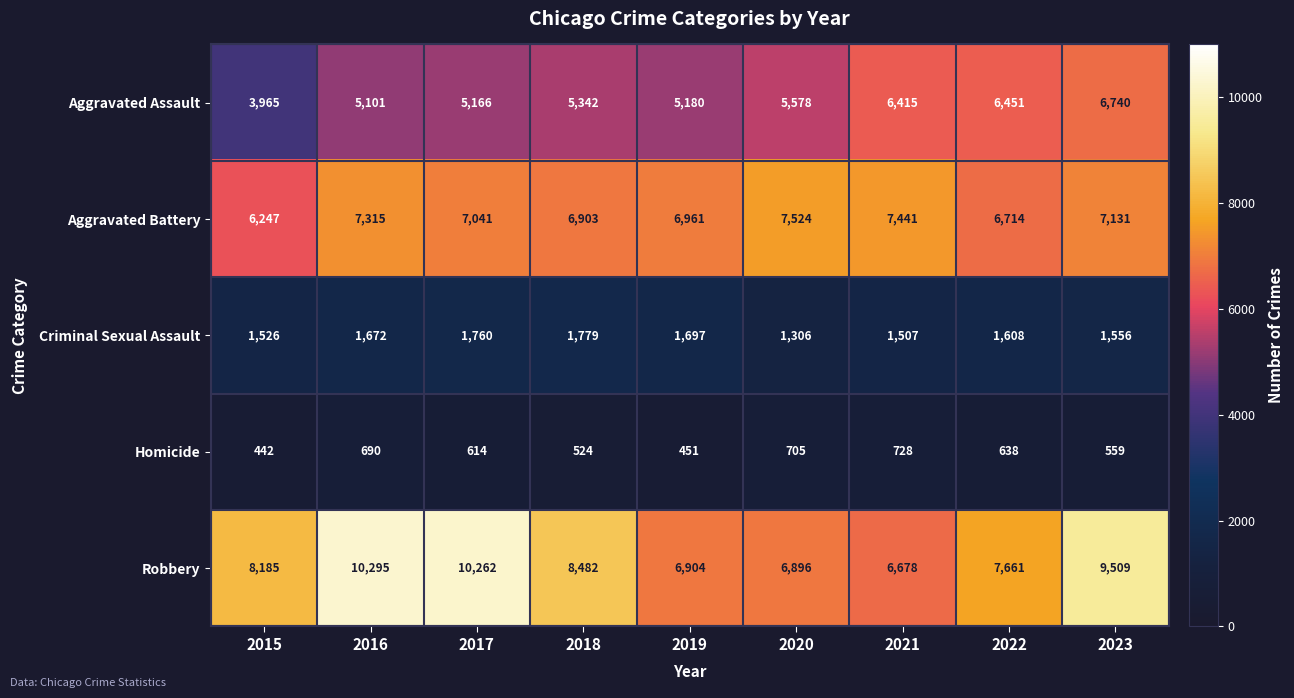

What is the minimum value for Robbery?

6678